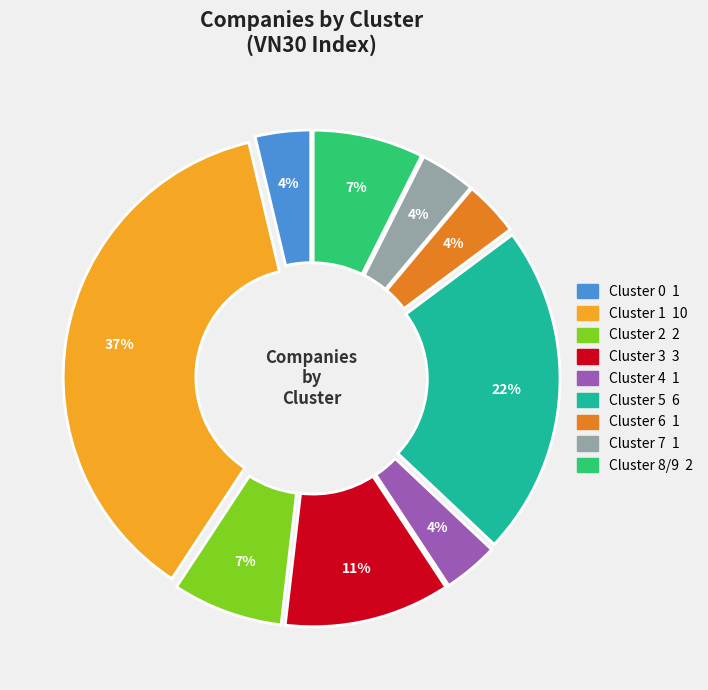

What is the largest slice in the pie chart?

Cluster 1